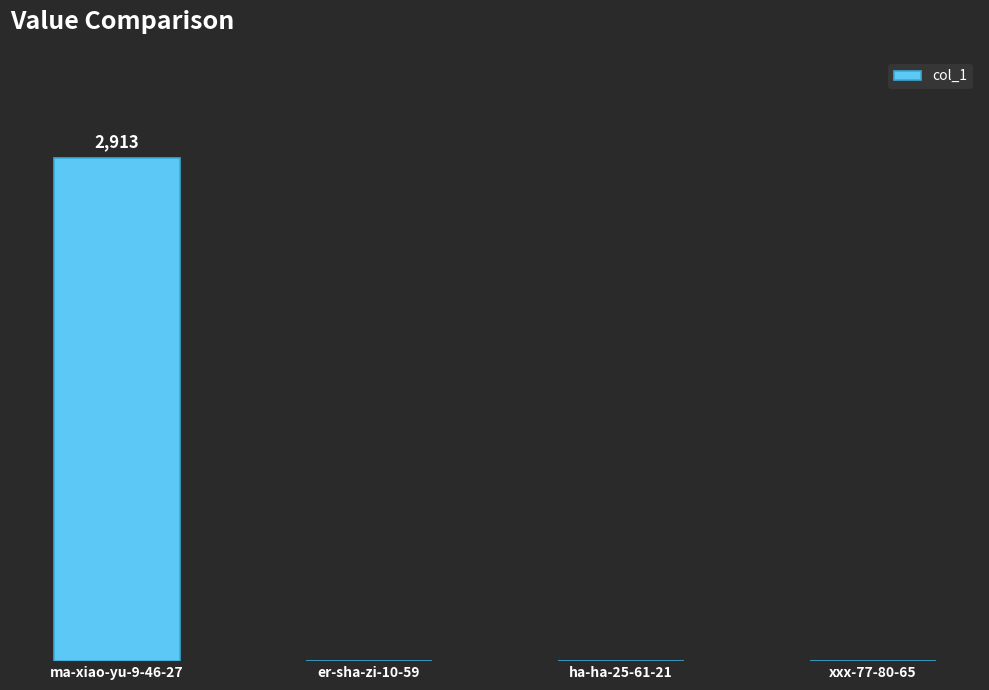

At which label is the value closest to 1456?

er-sha-zi-10-59